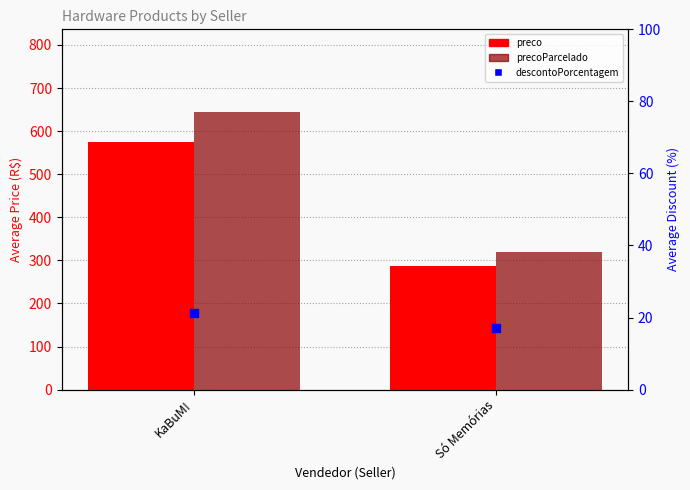

Reading left to right, transcribe all the data shown in this chart.

preco: 574.1	288.0
precoParcelado: 643.3	320.0
descontoPorcentagem: 21.3	17.0